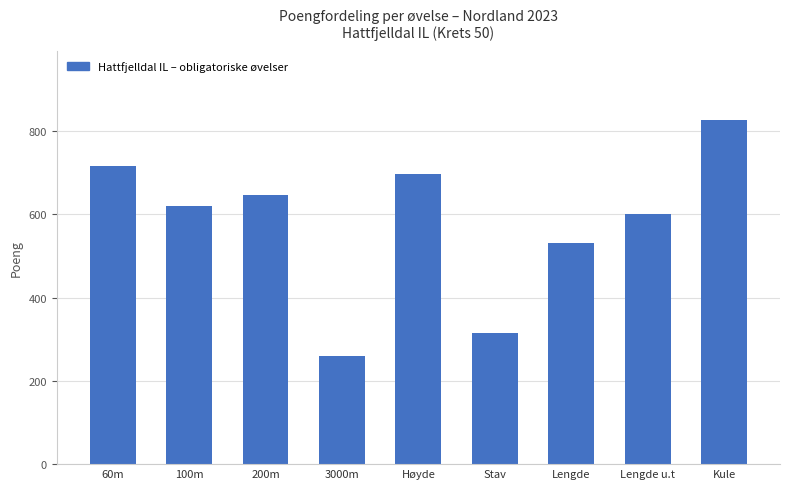

How many data points does each series have?

9